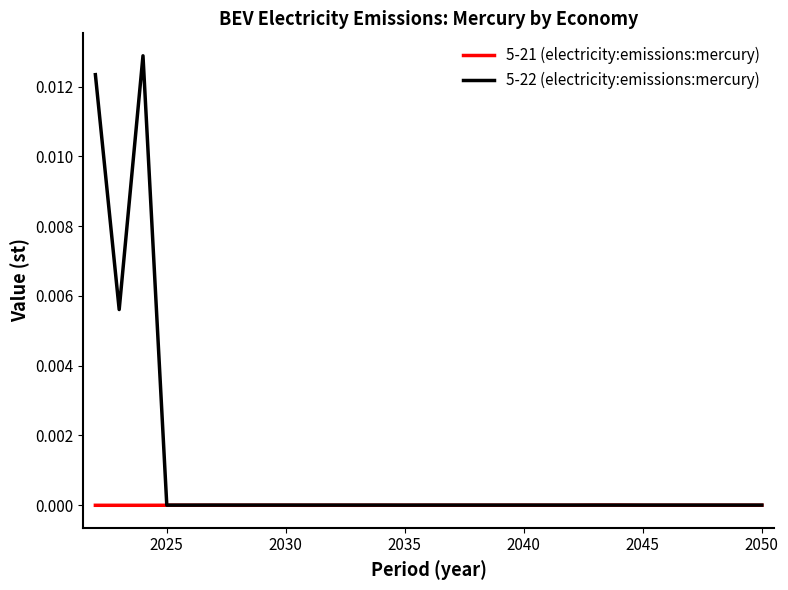

Rank the series by their average value, from highest to lowest.

5-22 (electricity:emissions:mercury), 5-21 (electricity:emissions:mercury)